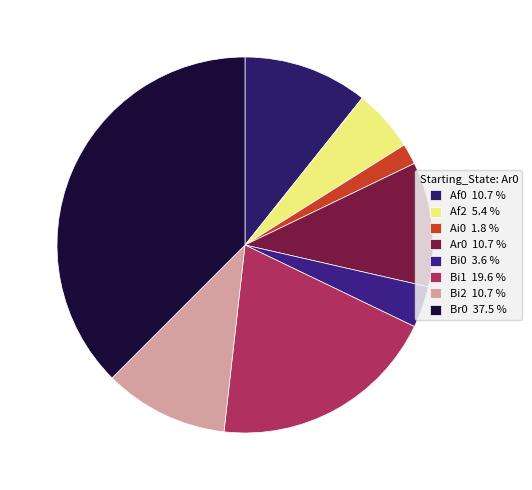

Is Bi0 the majority of the pie?

No